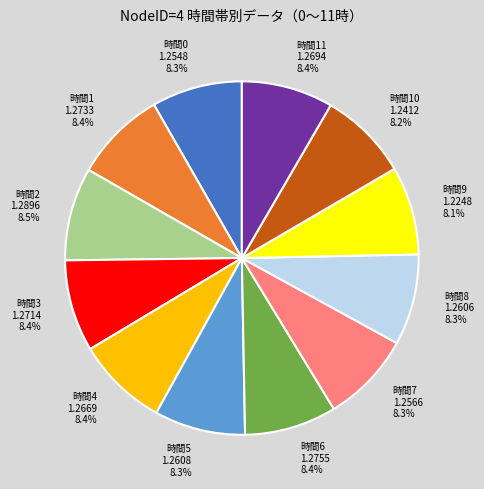

Is there any slice that represents more than half of the pie?

No